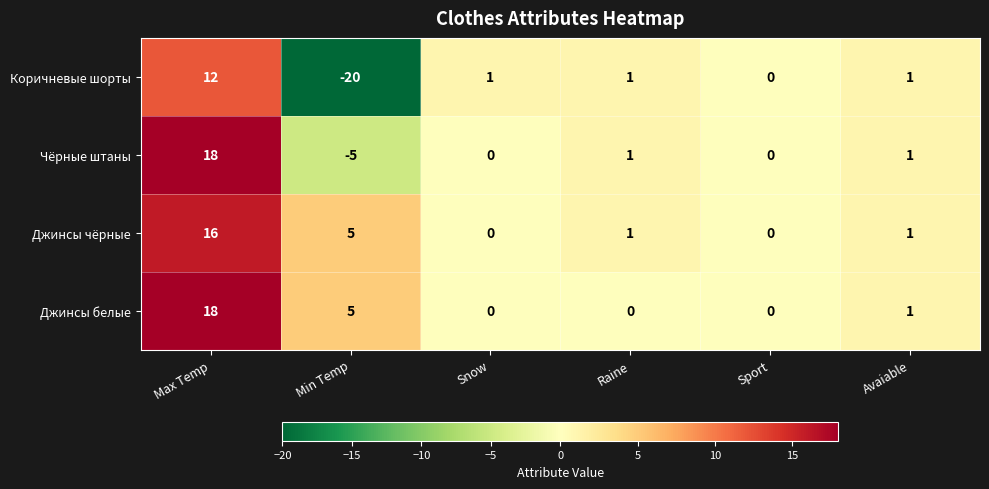

What is the smallest value displayed?

-20